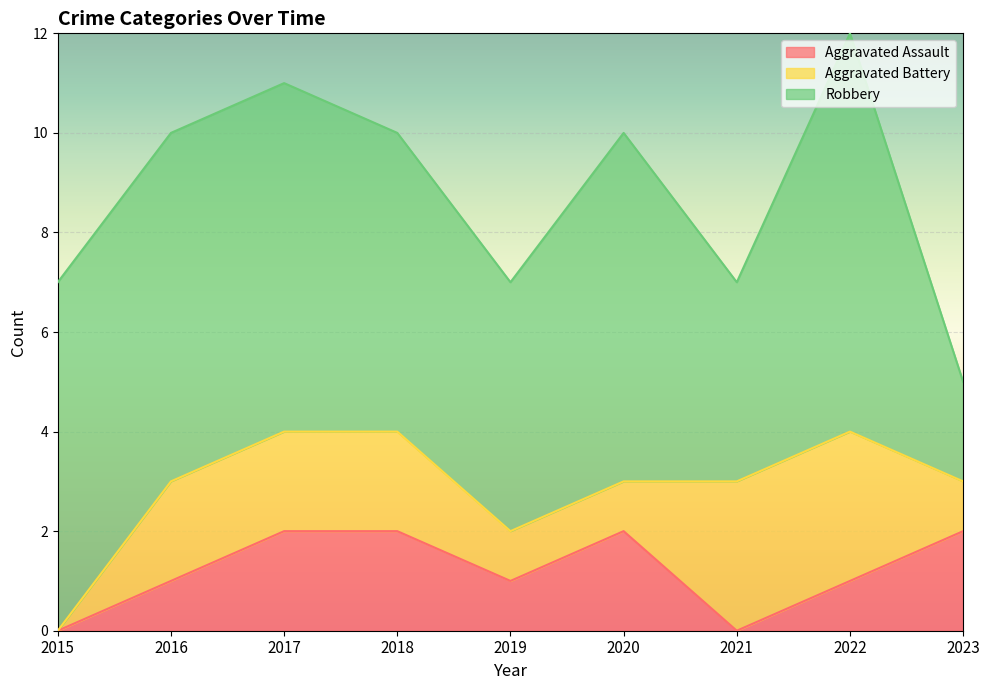

What is the sum of all Aggravated Assault values?

11